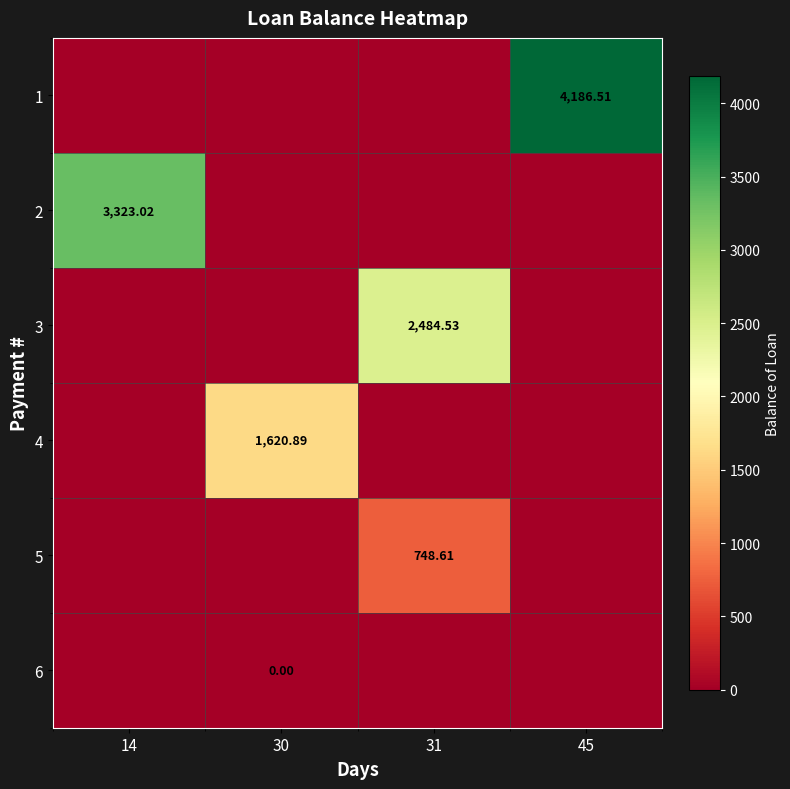

How many positive values does the 4 series have?

1